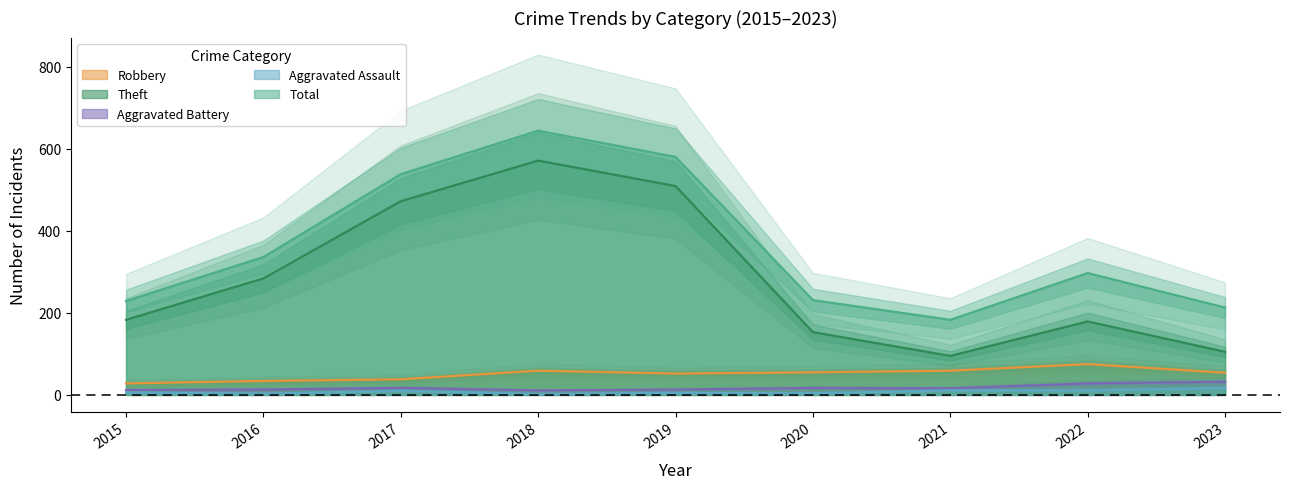

Which label corresponds to the smallest value in the chart?

2018